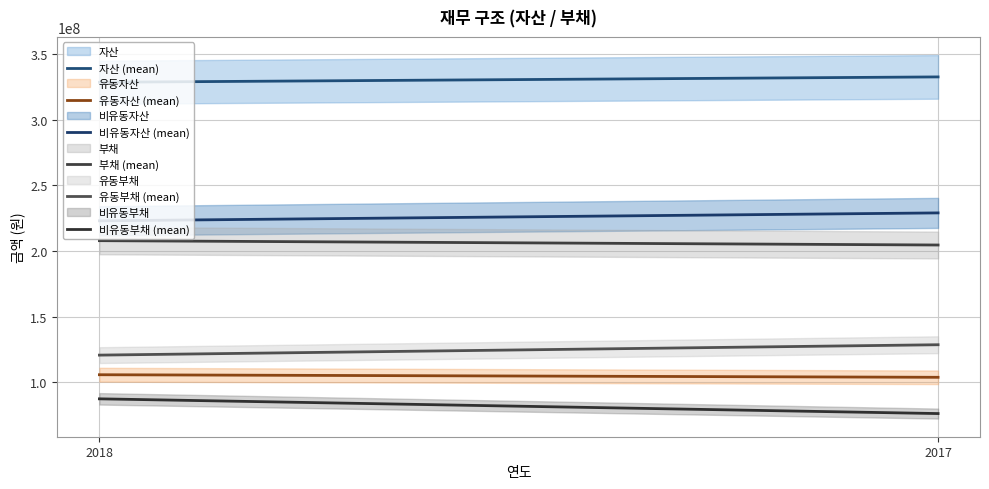

Reading left to right, extract all data points from this chart.

자산 (mean): 328674242	332756097
유동자산 (mean): 105653474	103699372
비유동자산 (mean): 223020768	229056725
부채 (mean): 207888295	204574219
유동부채 (mean): 120612305	128528690
비유동부채 (mean): 87275990	76045529